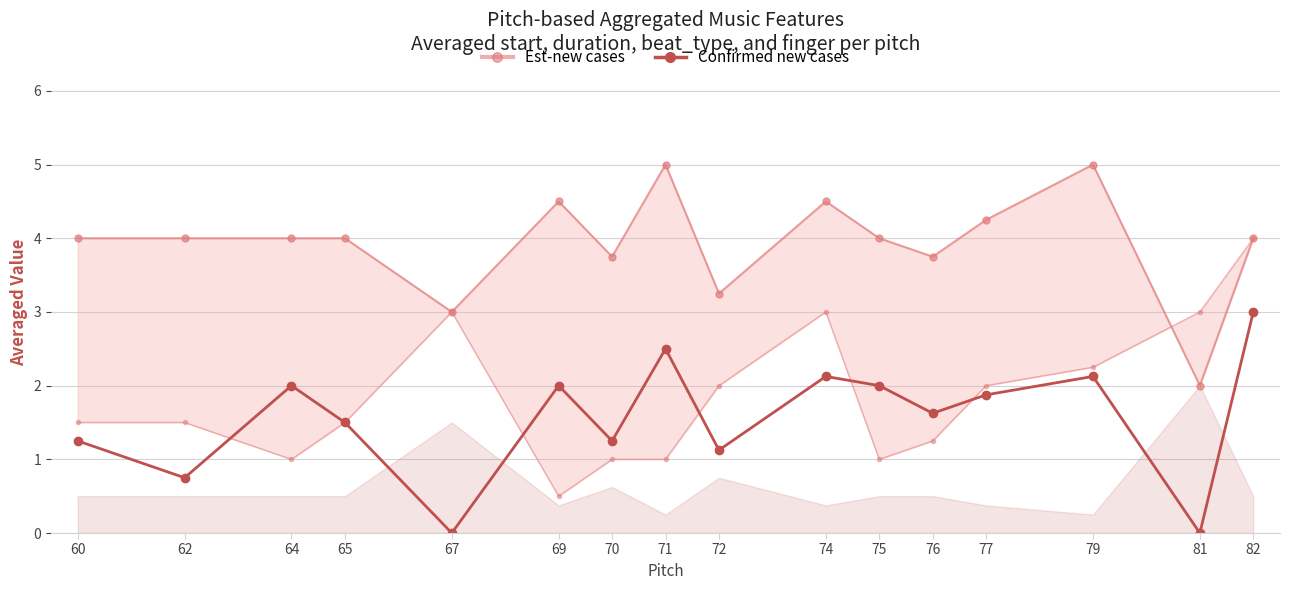

The value at 75 is 2.0. True or false?

True